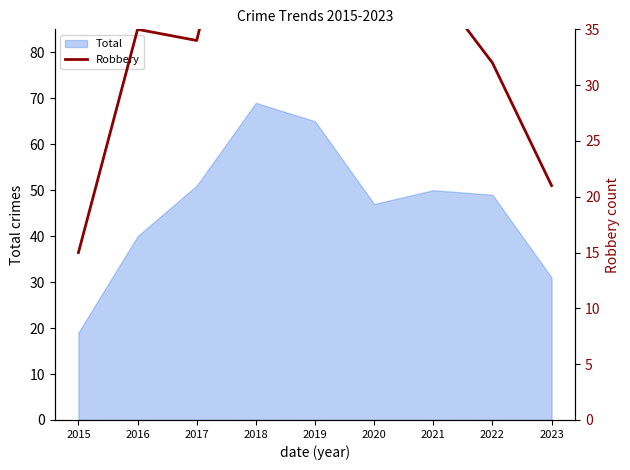

At which label does Total reach its minimum?

2015